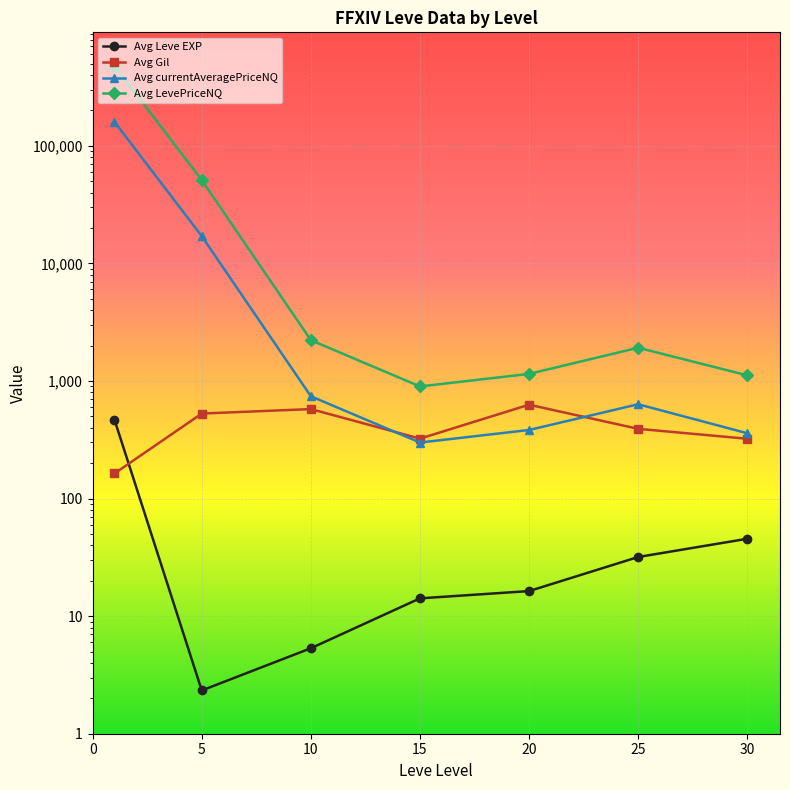

What is the difference between the maximum and second lowest values in the Avg Gil series?

305.8